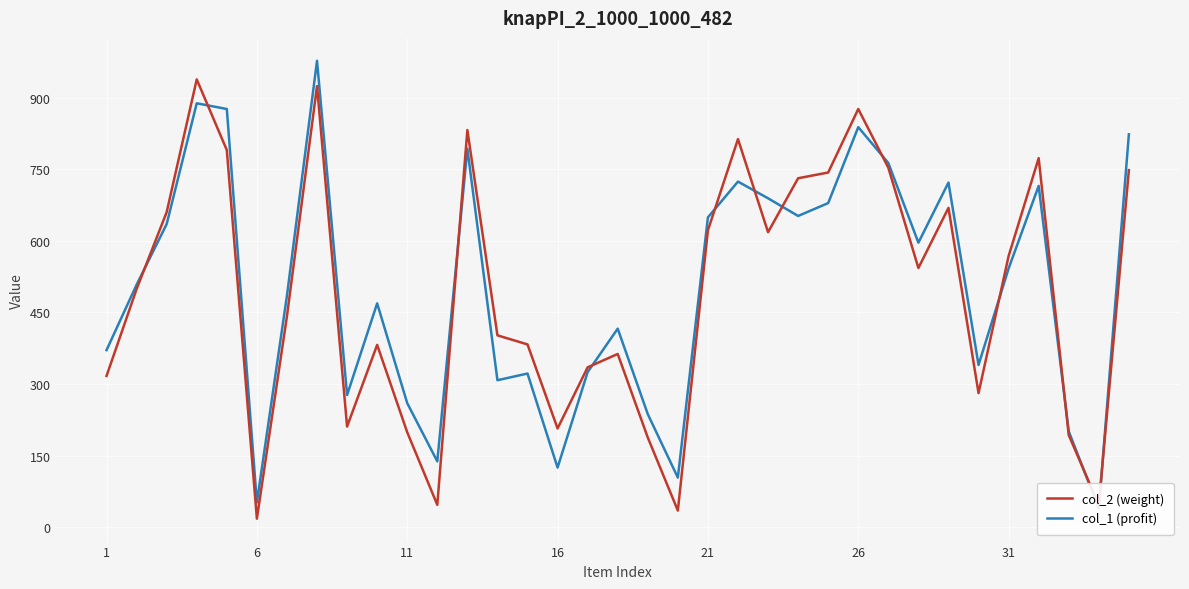

True or false: col_2 (weight) and col_1 (profit) cross at least once.

True